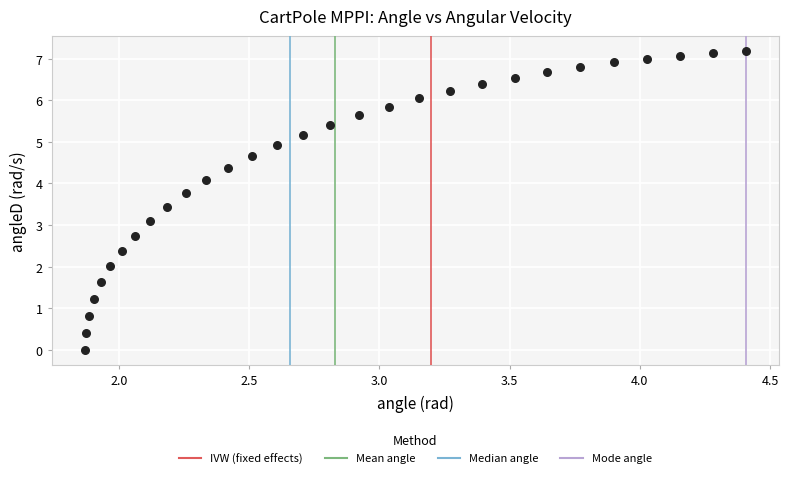

What is the range of X values (max minus min)?

2.5